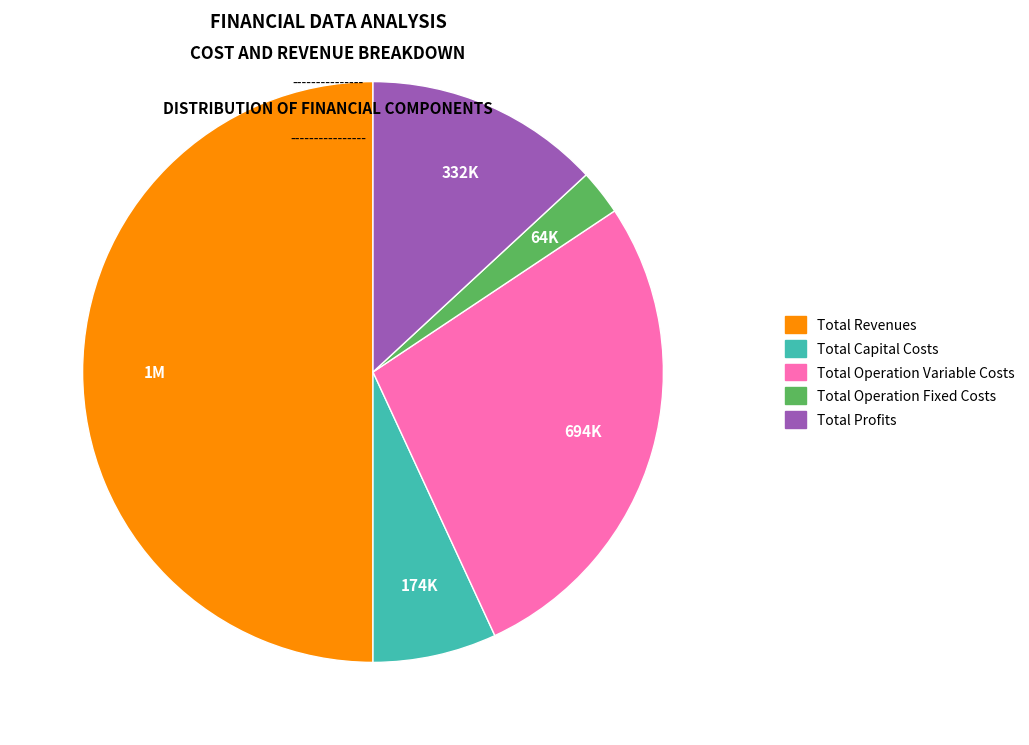

Rank the categories by value from highest to lowest.

Total Revenues, Total Operation Variable Costs, Total Profits, Total Capital Costs, Total Operation Fixed Costs